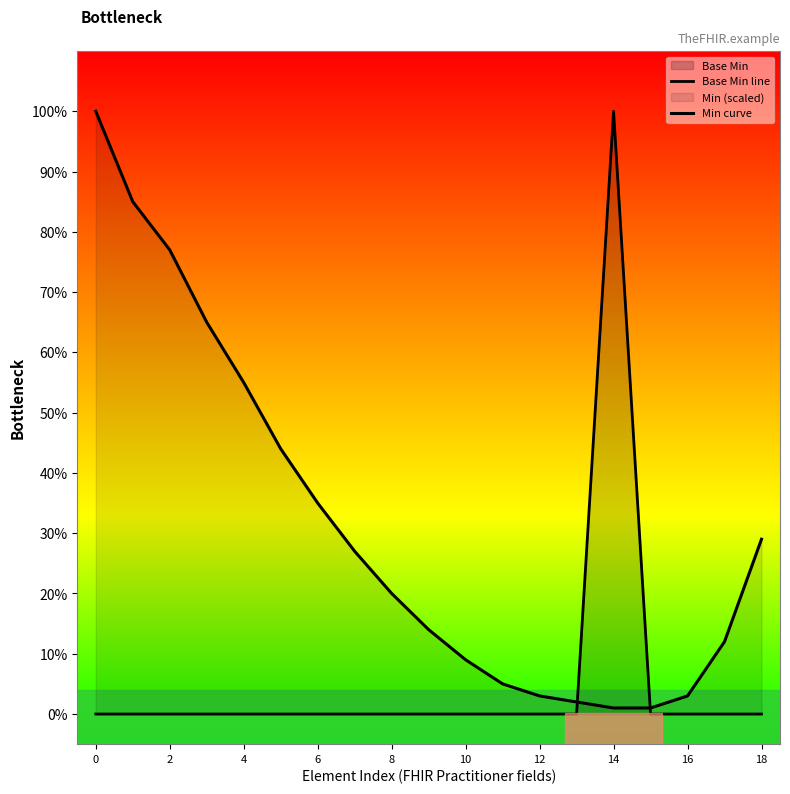

True or false: Min curve has a value of 0.0 at 12.

False